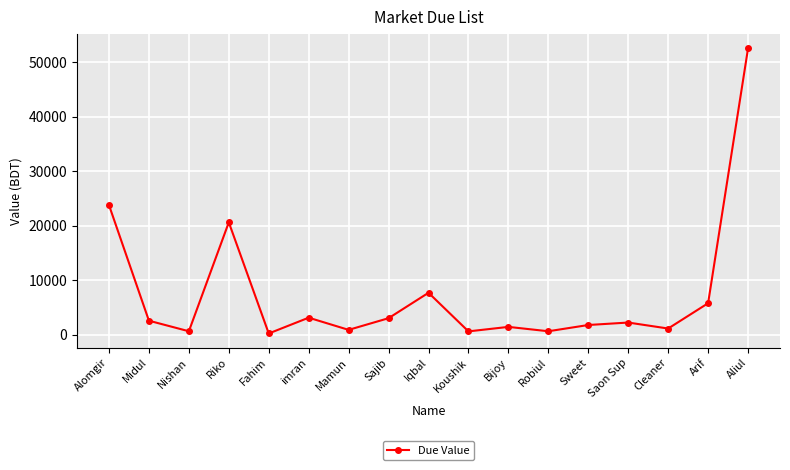

What value does the data have at imran?

3093